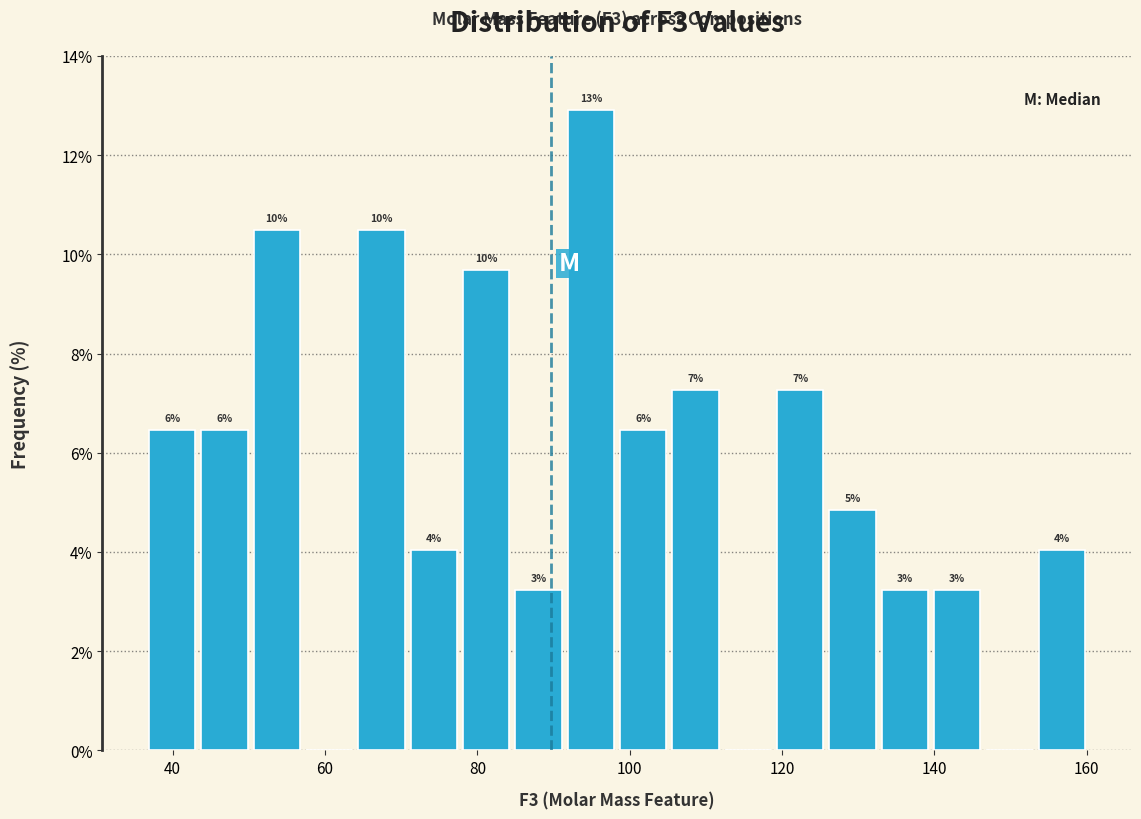

Around what value on the x-axis is the tallest bar? Give the approximate position of its centre, as read against the axis.

94